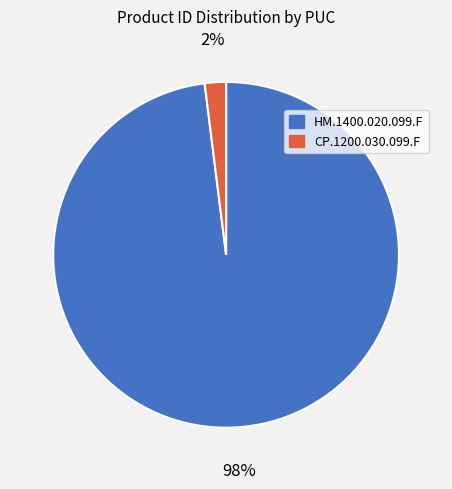

Do CP.1200.030.099.F and HM.1400.020.099.F together represent more than half of the pie?

Yes